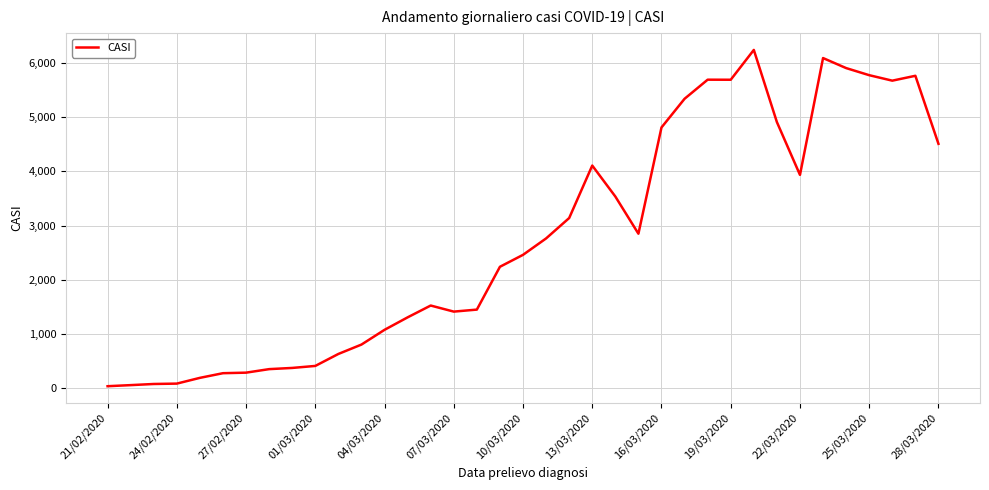

How many series are shown in this chart?

1